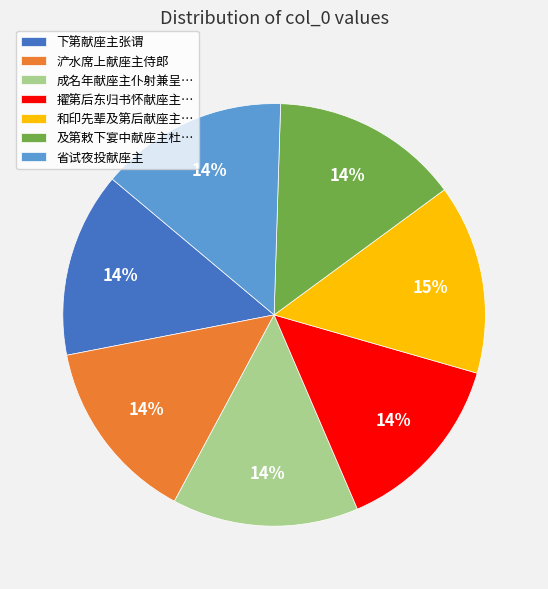

Does any single category account for the majority?

No